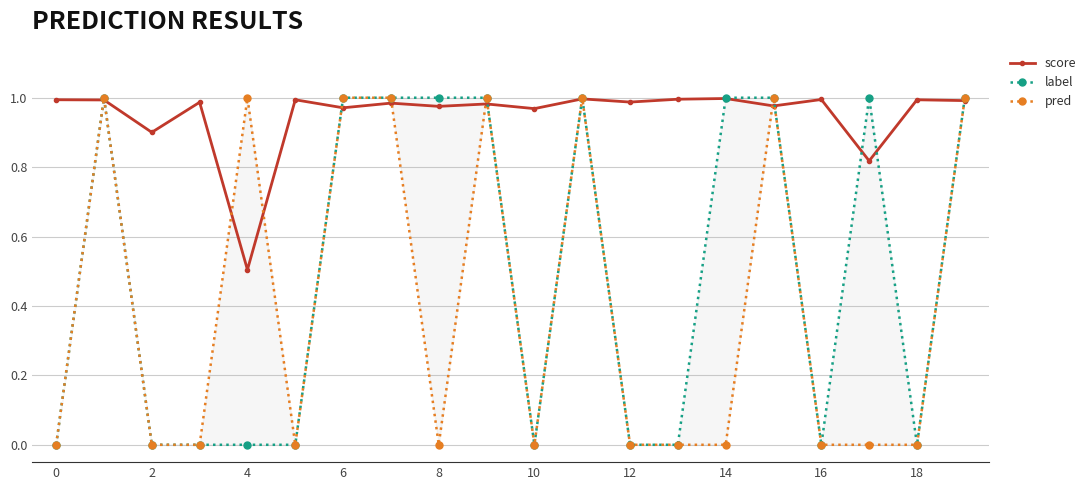

Where is the first local minimum for score?

2